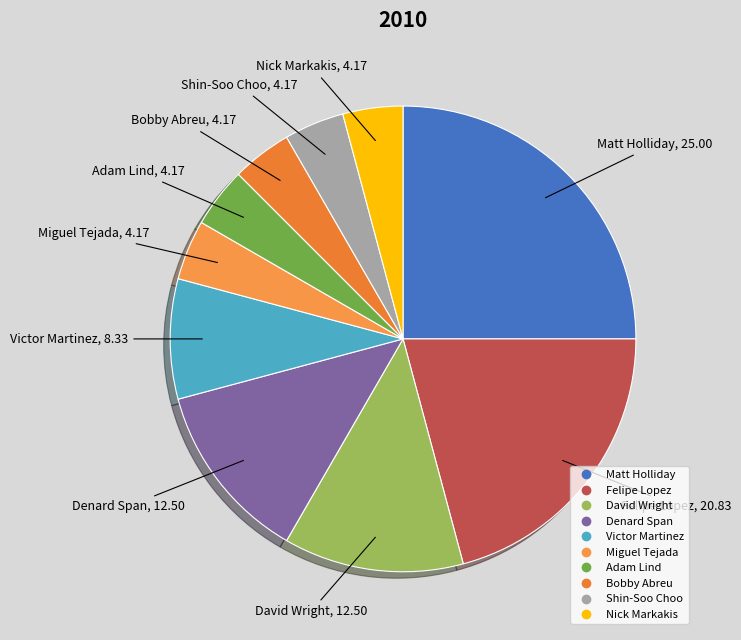

The Nick Markakis slice represents 4% of the pie. True or false?

True